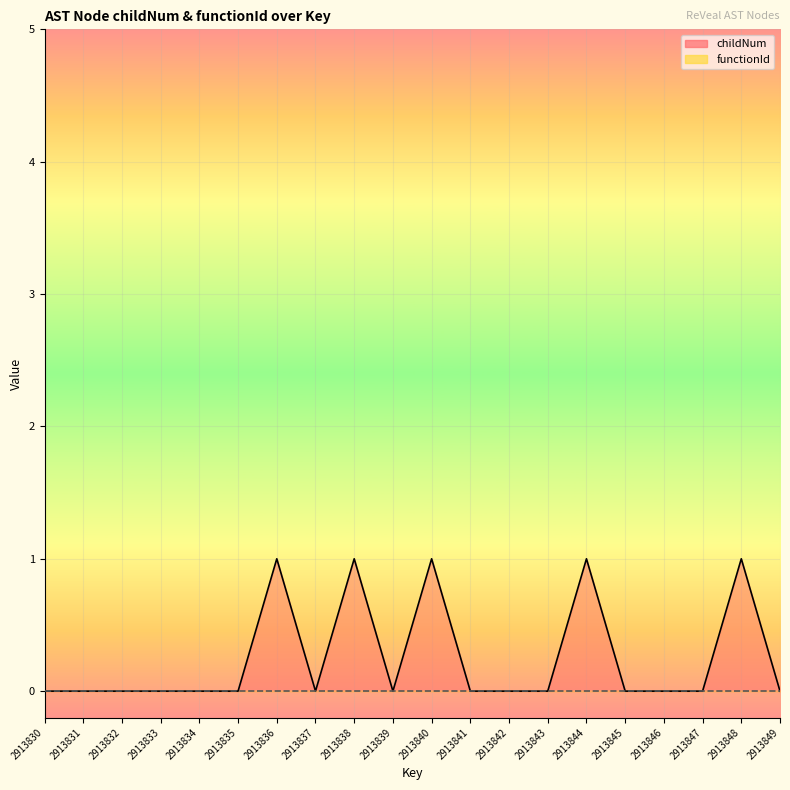

Reading left to right, transcribe all the data shown in this chart.

0	0	0	0	0	0	1	0	1	0	1	0	0	0	1	0	0	0	1	0